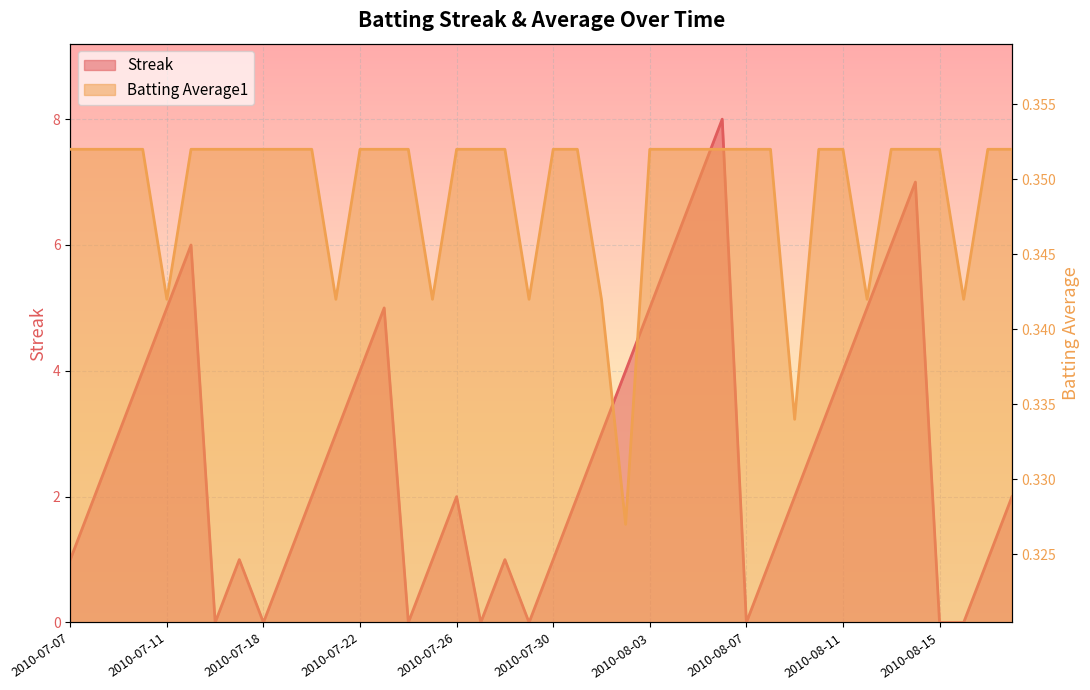

Which series has the widest spread of values?

Streak